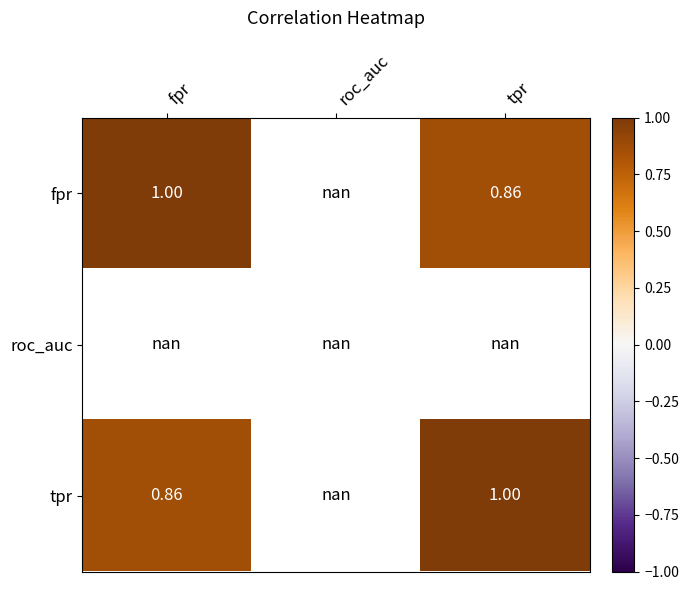

At how many categories does at least one series exceed 0?

2